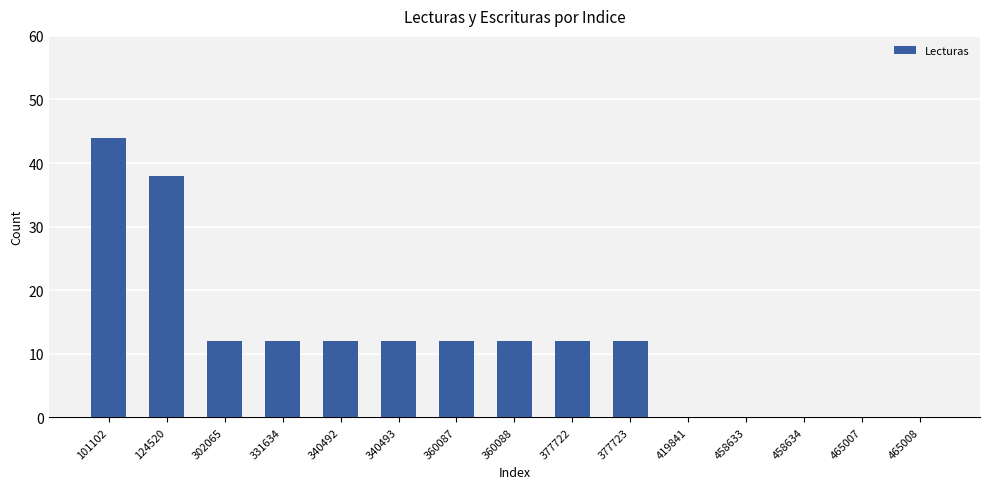

At which label does the data first exceed 12?

101102